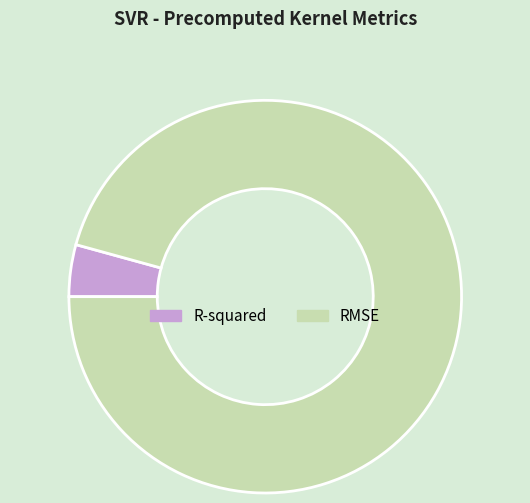

Which has a higher value, R-squared or RMSE?

RMSE